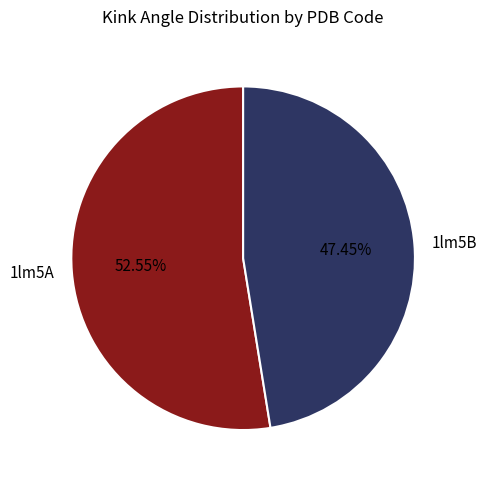

Combined, do 1lm5A and 1lm5B account for over 50%?

Yes